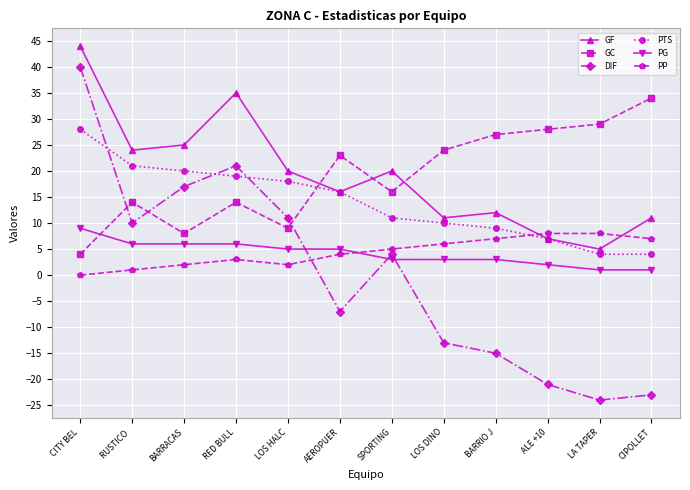

Which series has the widest spread of values?

DIF